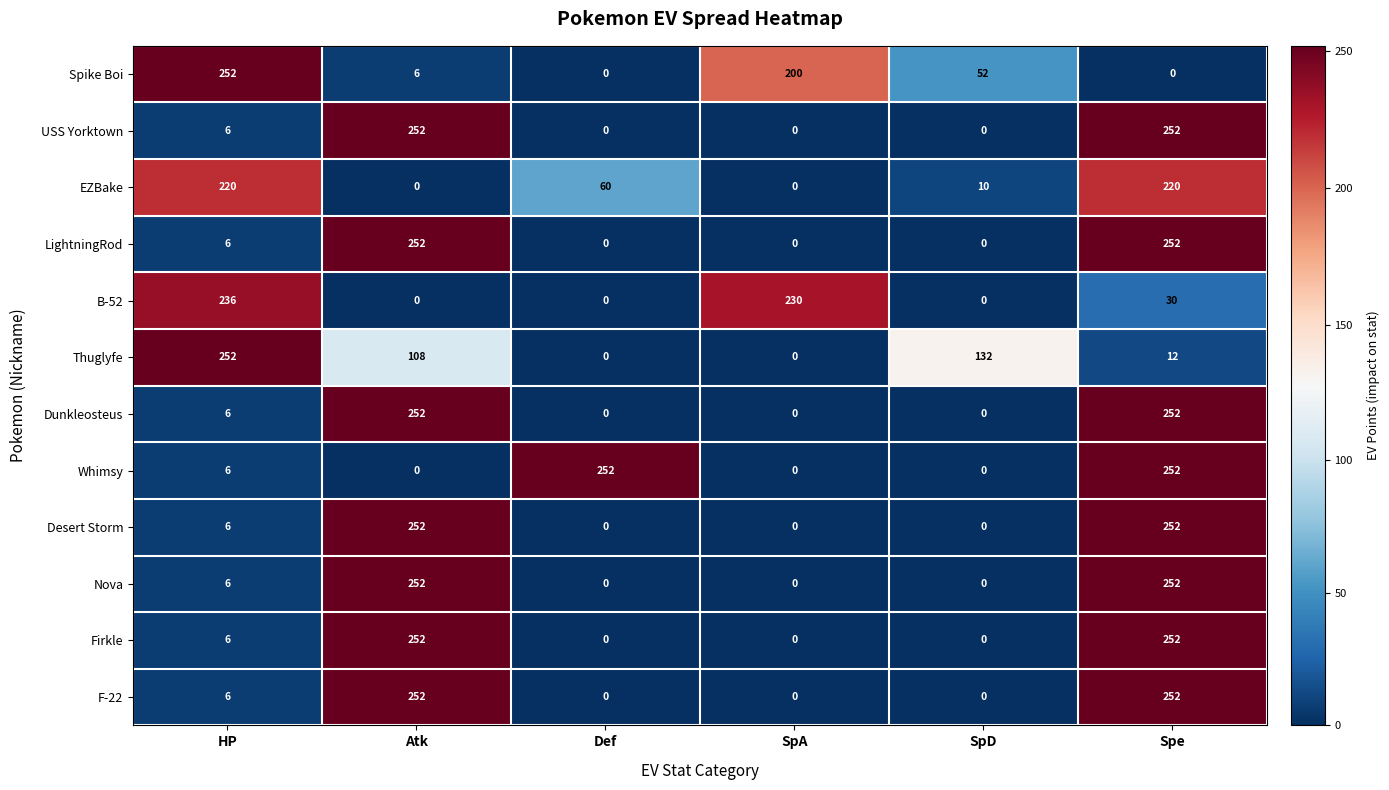

Which series changed the most between HP and SpD?

B-52